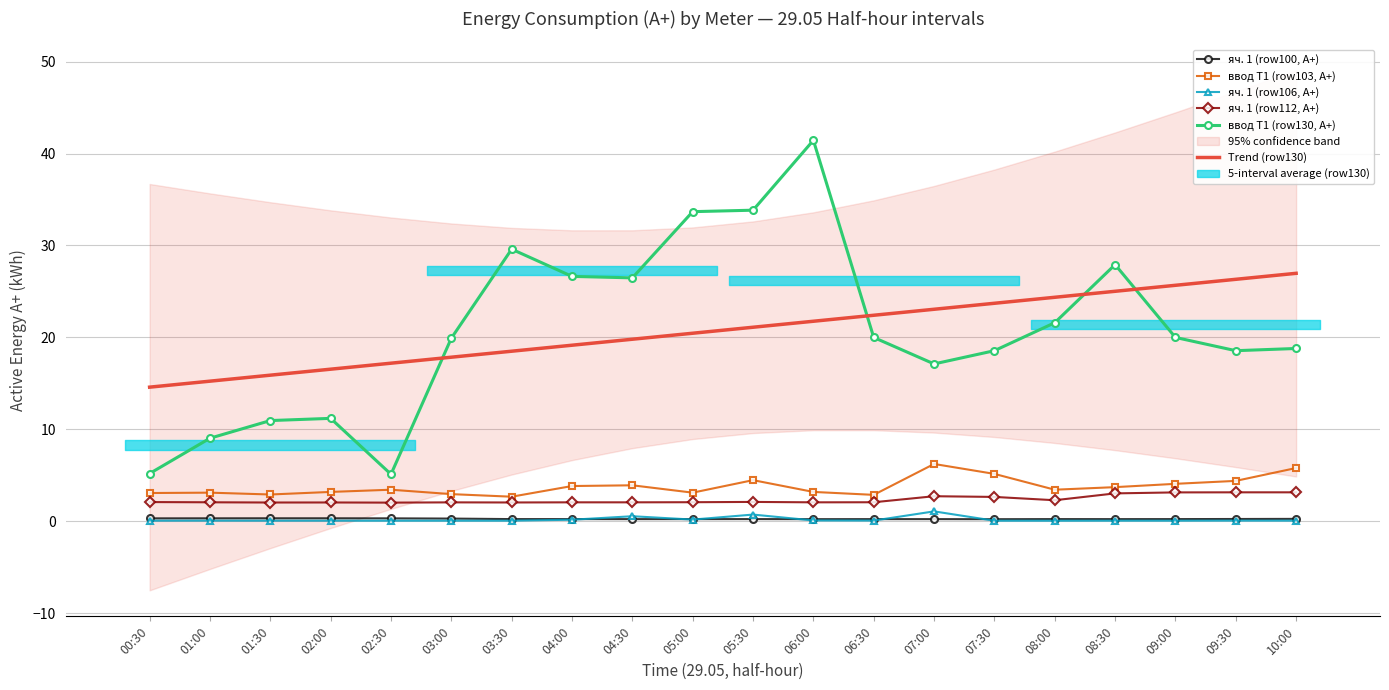

Where is the first local minimum for ввод Т1 (row103, A+)?

01:30